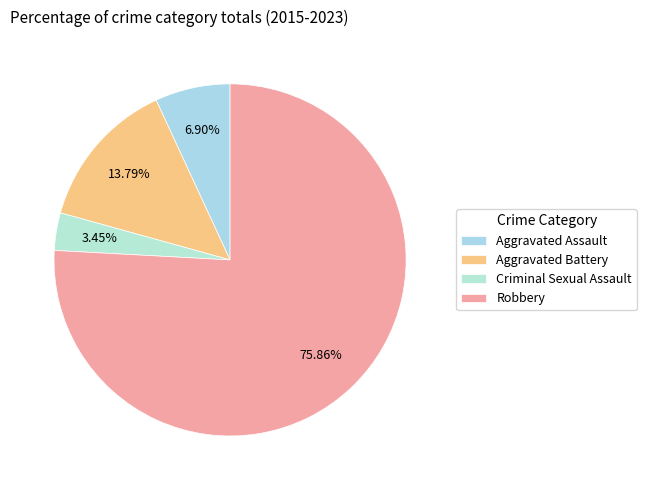

Count the number of slices in the pie.

4